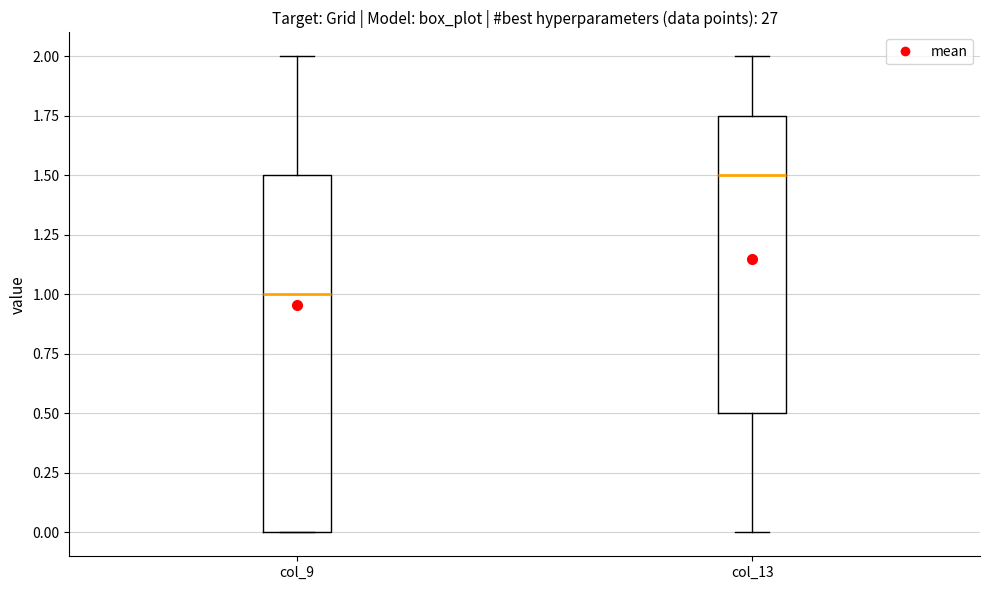

Which box has the highest median line?

col_13